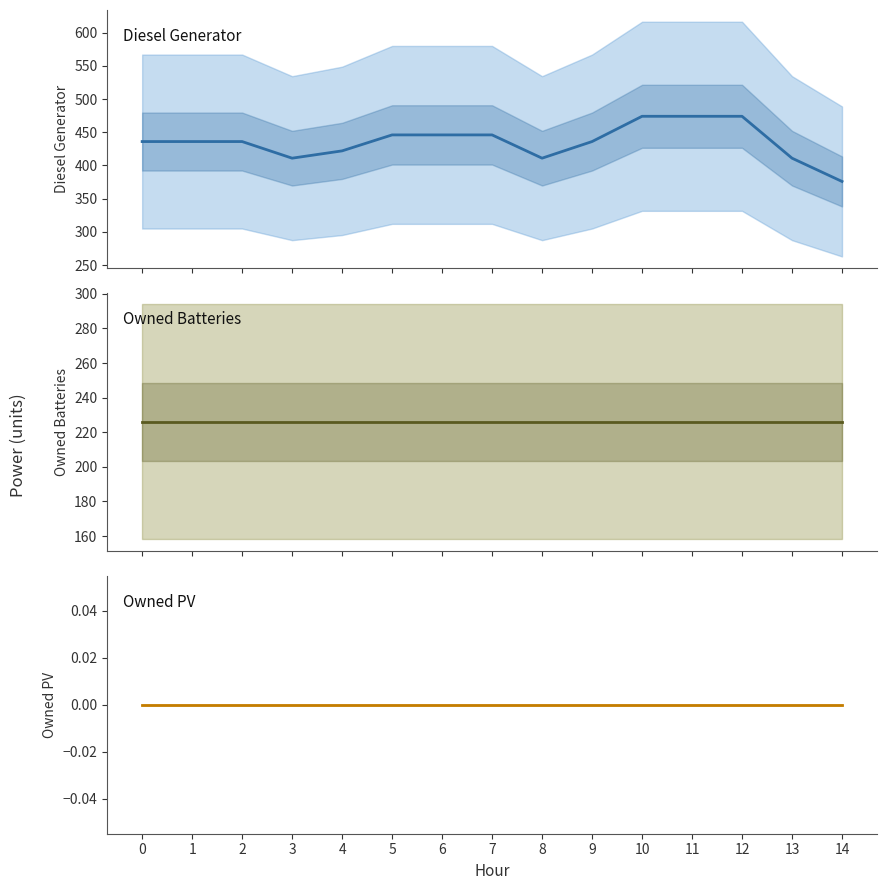

List the series in order of their peak value, lowest first.

Owned PV, Owned Batteries, Diesel Generator